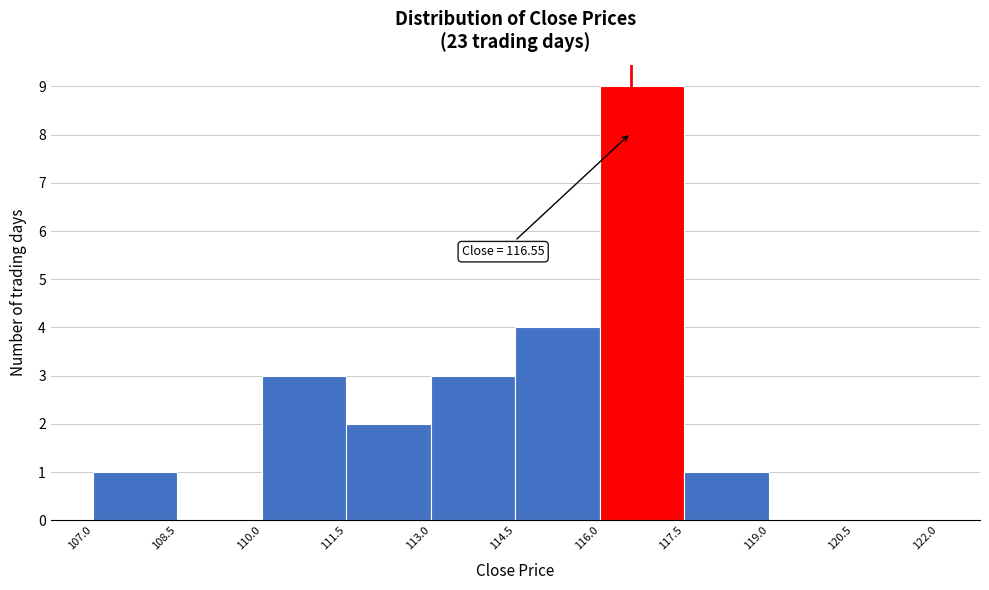

Which range on the x-axis has the tallest bar?

116.0 to 117.5